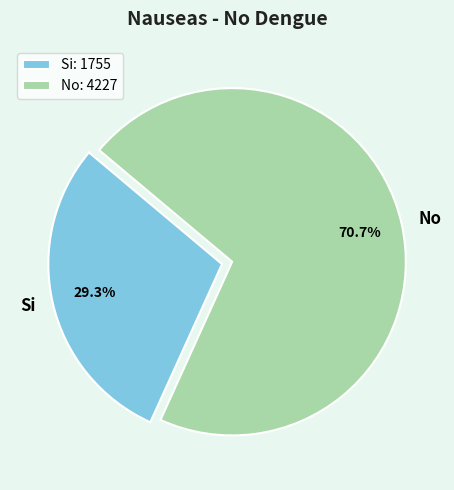

Which has a higher value, No or Si?

No